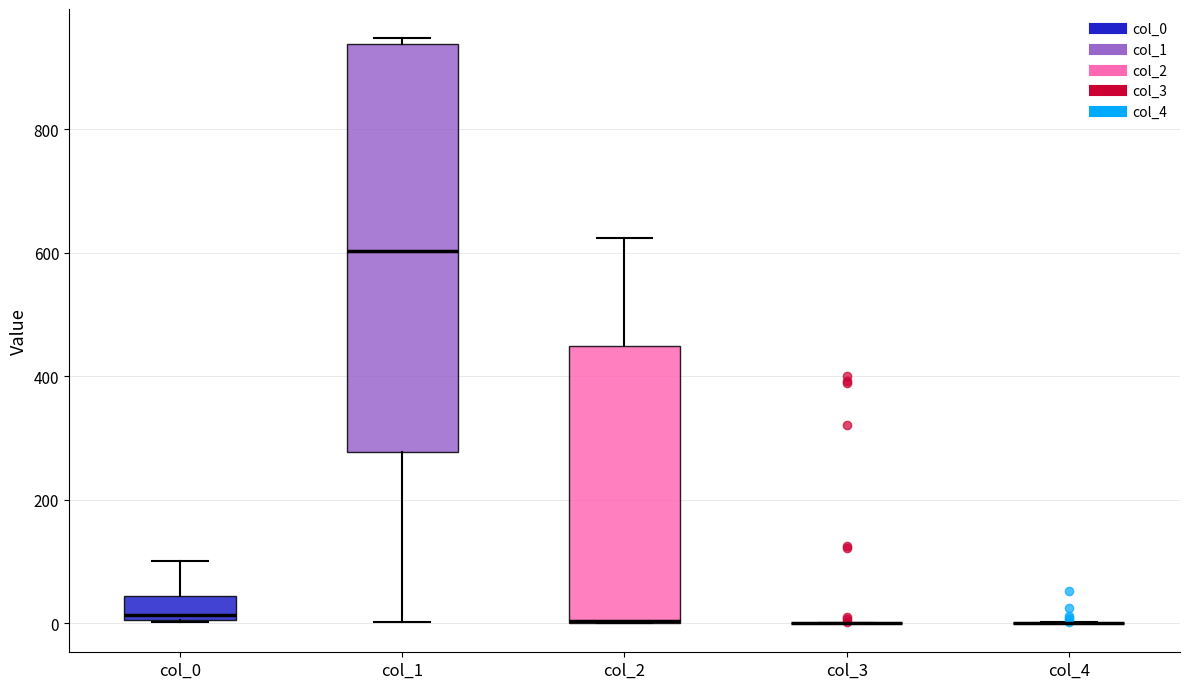

Which box is the tallest, from its lower edge to its upper edge?

col_1